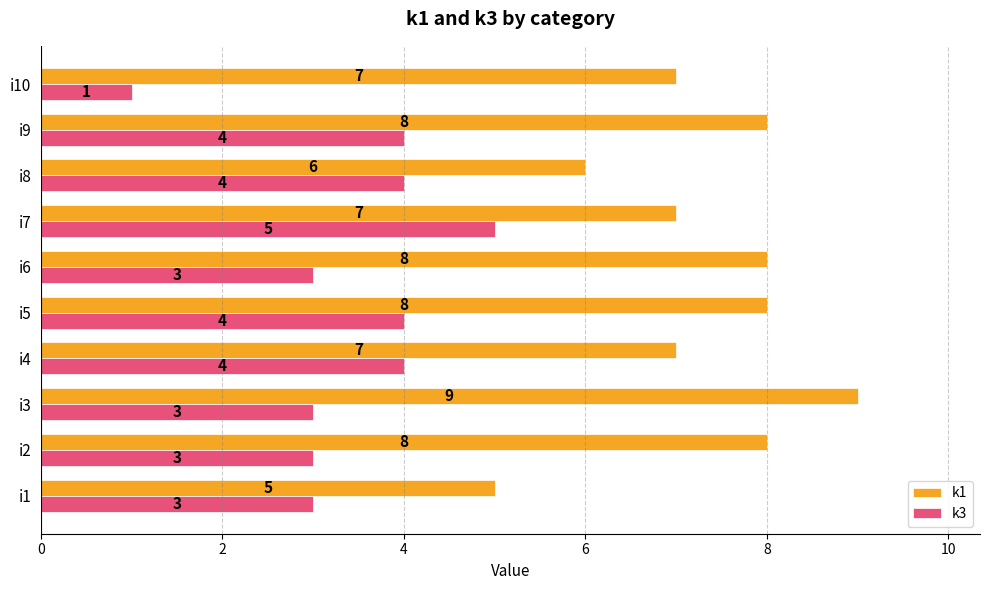

What is the difference between the highest and lowest values at i6?

5